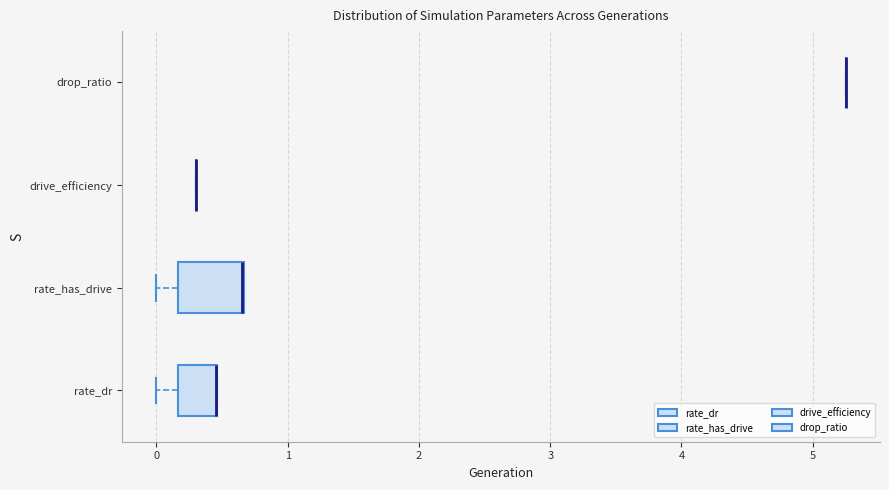

Reading bottom to top, read every box against the x-axis: the position of its median line, the range the box covers, and the ends of its whiskers. The values are not printed on the chart, so give them approximately, as read against the axis.

rate_dr: median 0.5 (drawn on the box's right edge), box 0.2 to 0.5, whiskers 0.0 to 0.5
rate_has_drive: median 0.7 (drawn on the box's right edge), box 0.2 to 0.7, whiskers 0.0 to 0.7
drive_efficiency: box collapsed to a line at 0.3, whiskers 0.3 to 0.3
drop_ratio: box collapsed to a line at 5.3, whiskers 5.3 to 5.3